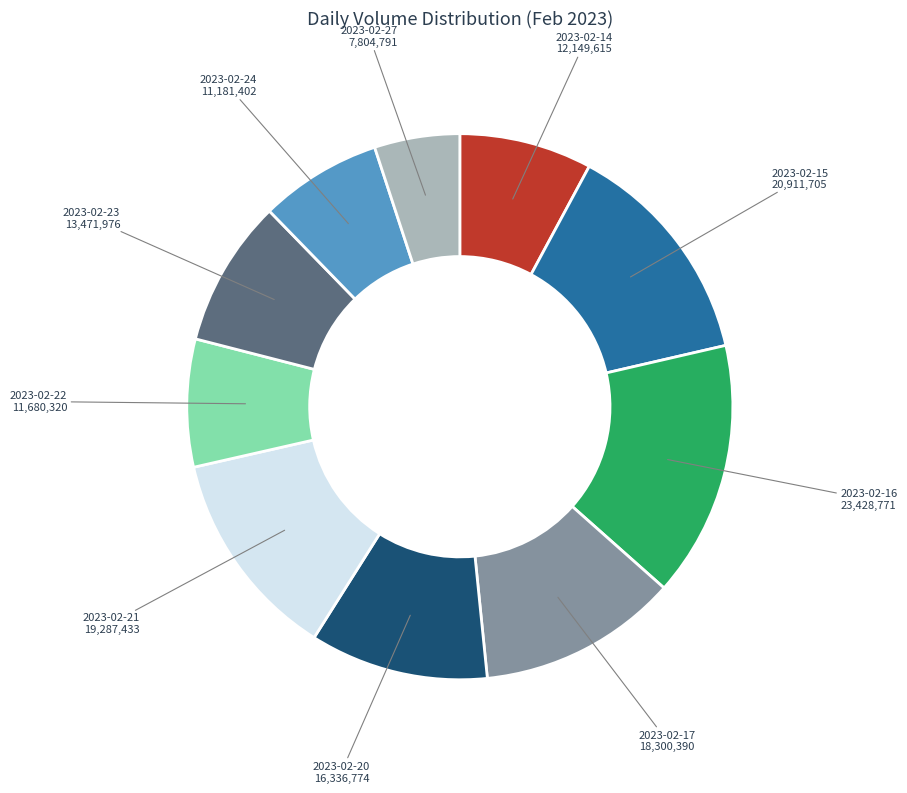

True or false: 2023-02-14 accounts for 8% of the total.

True